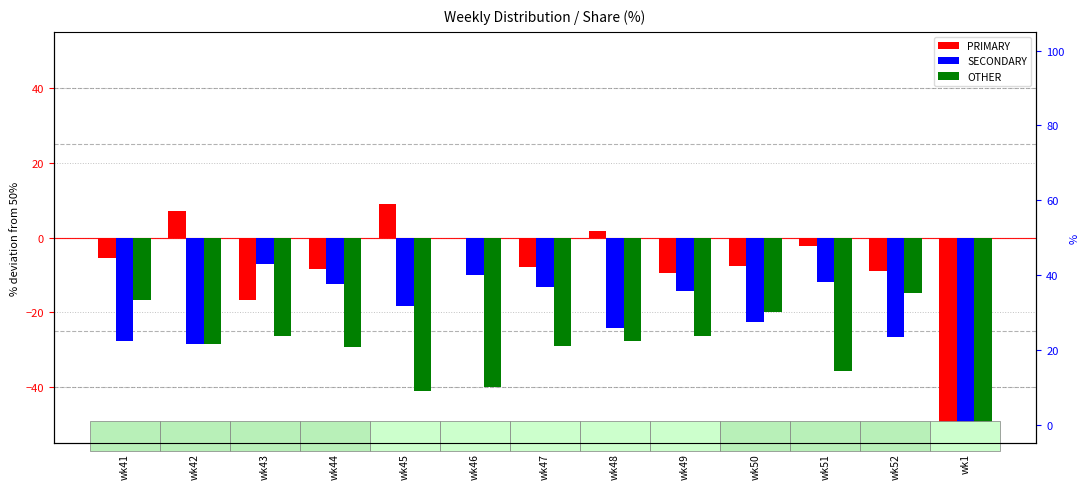

What is the average value of the PRIMARY series?

-7.6